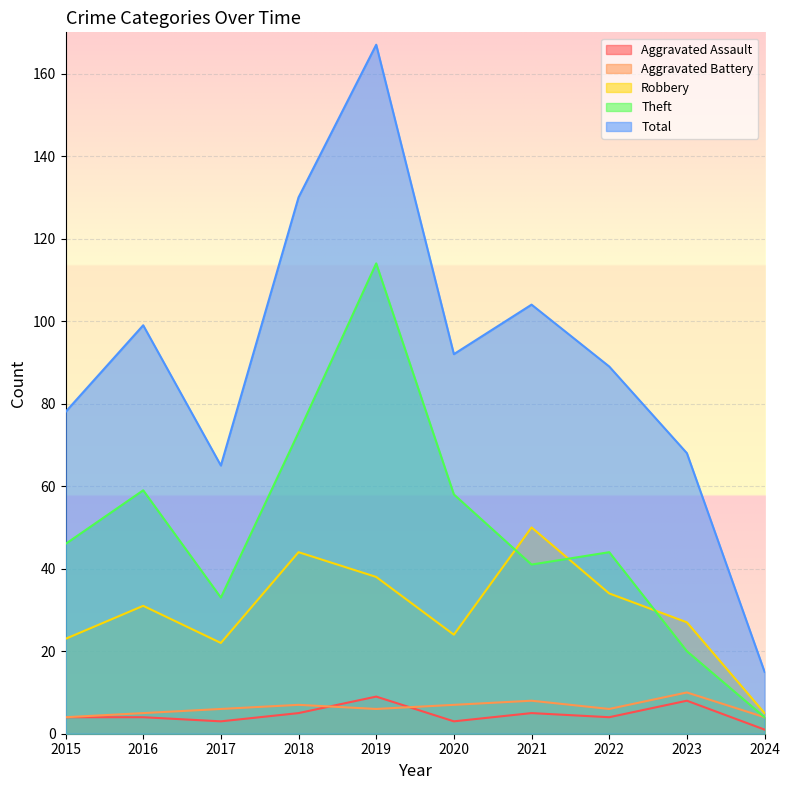

Reading right to left, transcribe all the data shown in this chart.

Aggravated Assault: 1	8	4	5	3	9	5	3	4	4
Aggravated Battery: 4	10	6	8	7	6	7	6	5	4
Robbery: 5	27	34	50	24	38	44	22	31	23
Theft: 4	20	44	41	58	114	73	33	59	46
Total: 15	68	89	104	92	167	130	65	99	78